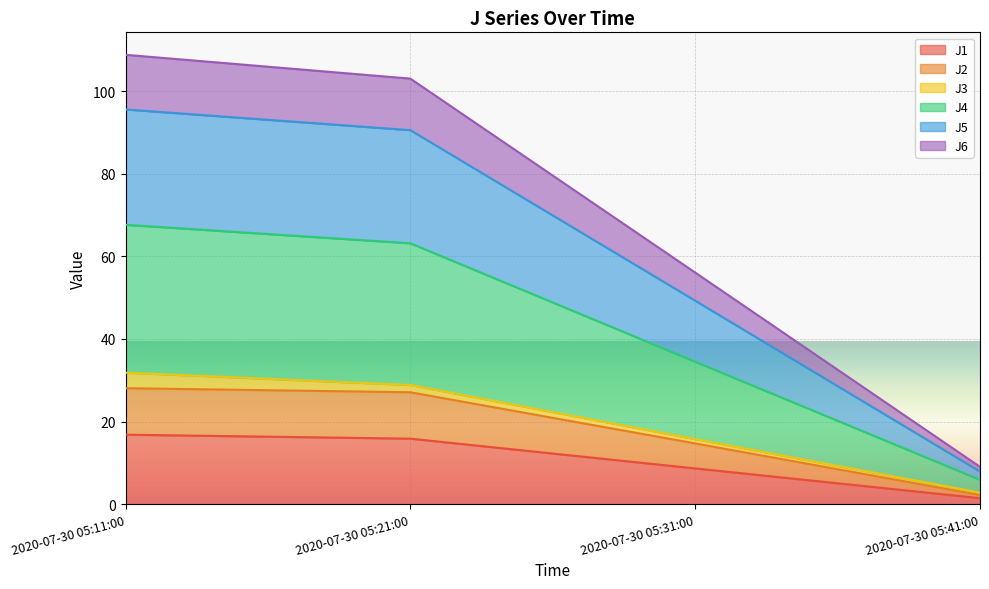

True or false: J4 and J1 cross at least once.

False